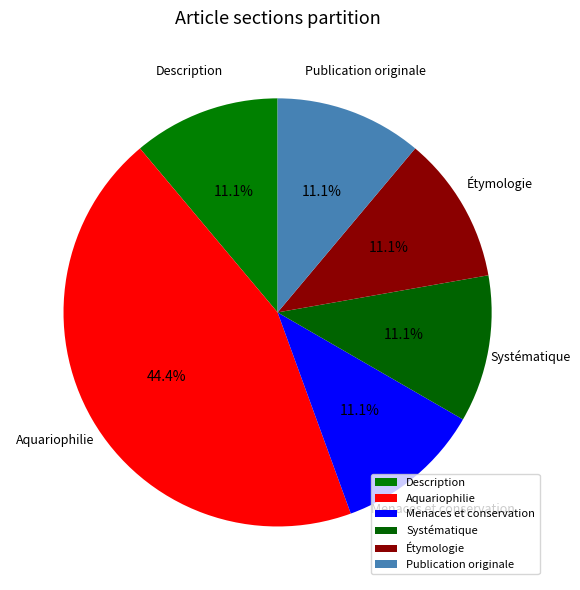

To the nearest percent, what is the difference between the largest and smallest slice percentages?

33%